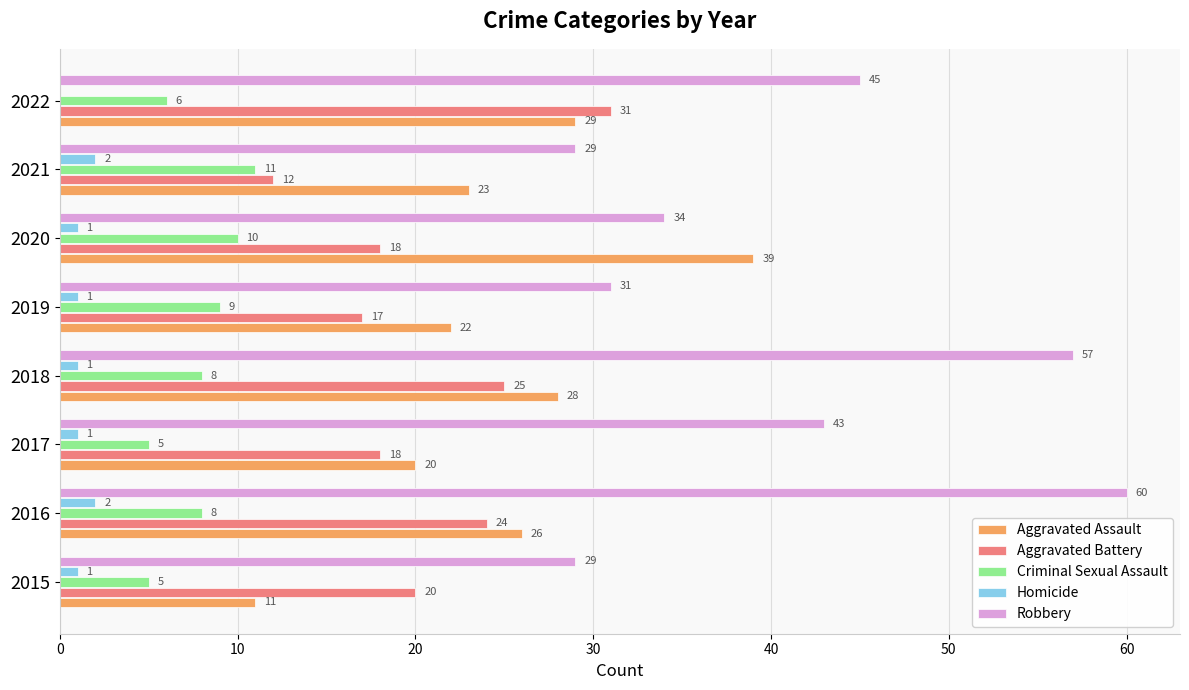

How many data points does each series have?

8